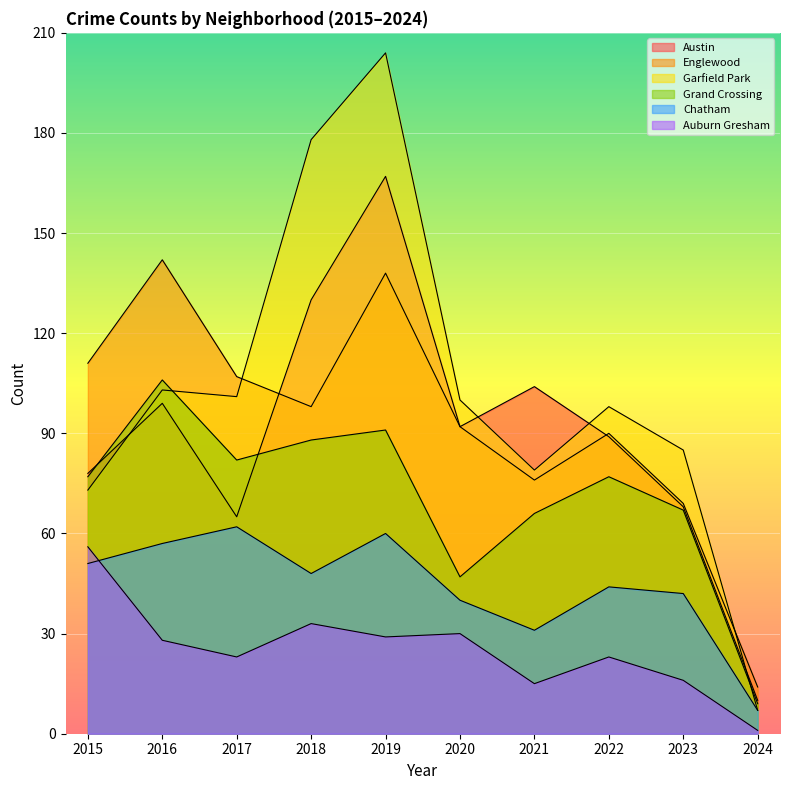

Does the chart display data point markers on the line(s)?

No